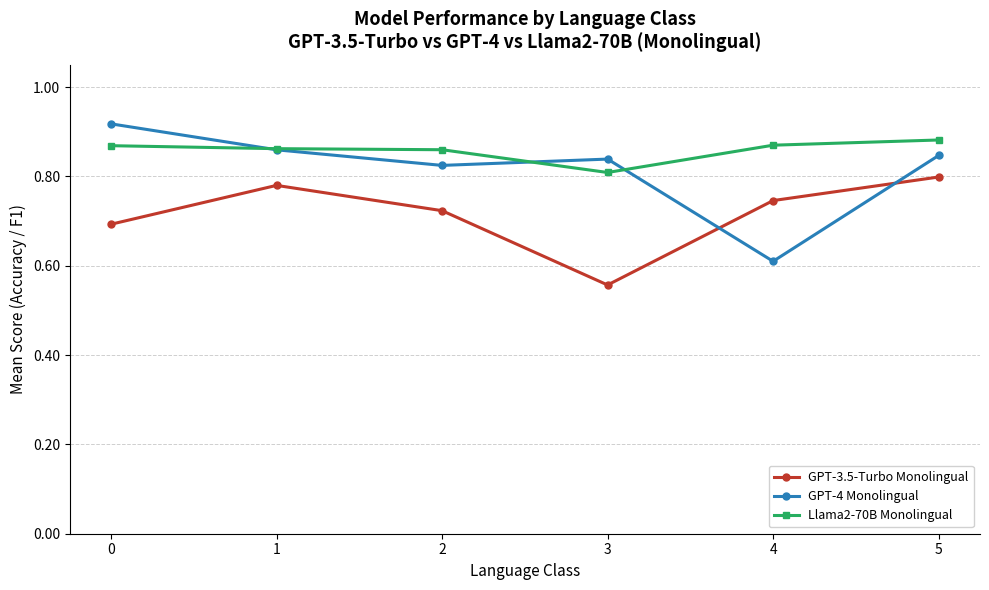

Which series ends up on top after the final intersection of GPT-4 Monolingual and GPT-3.5-Turbo Monolingual?

GPT-4 Monolingual